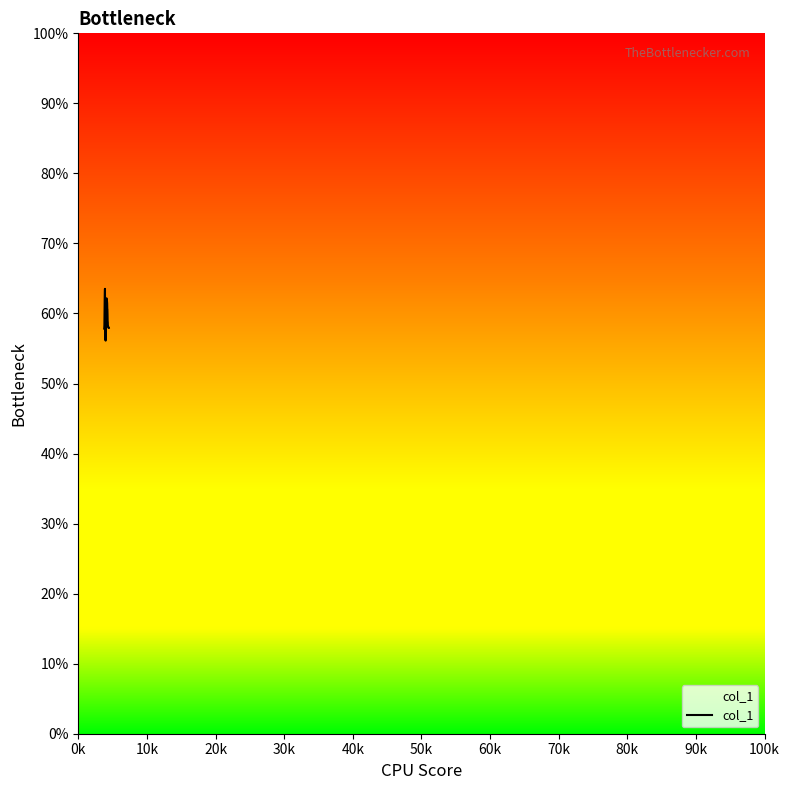

Does the chart display data point markers on the line(s)?

No